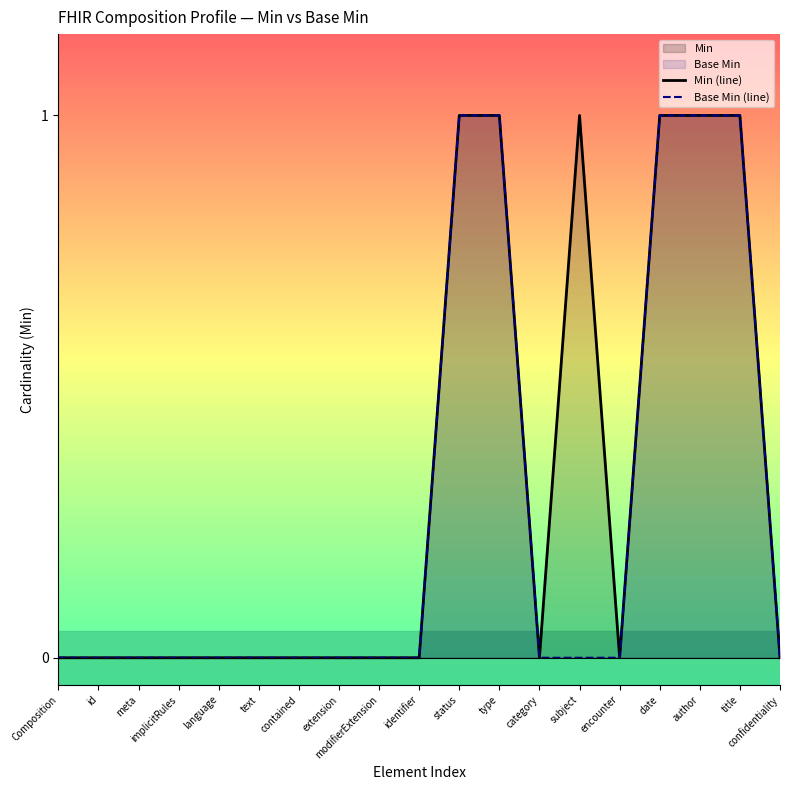

What is the label of the 13th point from the left?

category